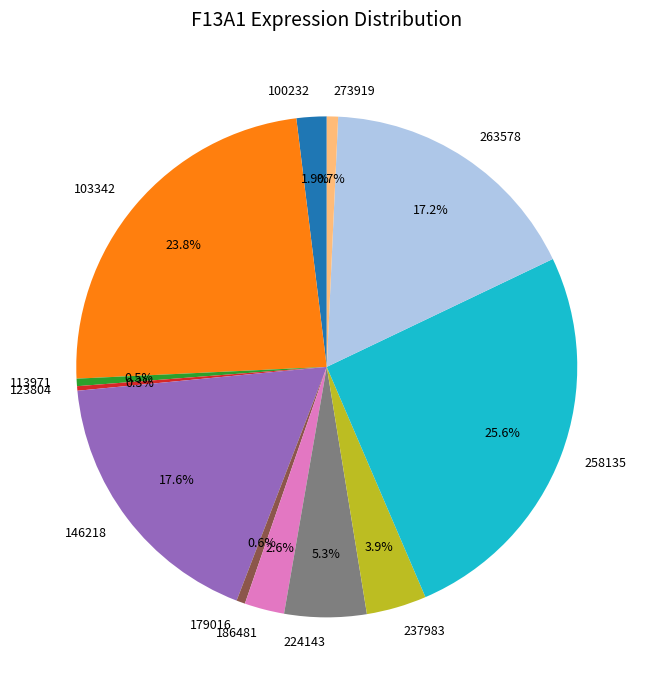

How many slices are in this pie chart?

12